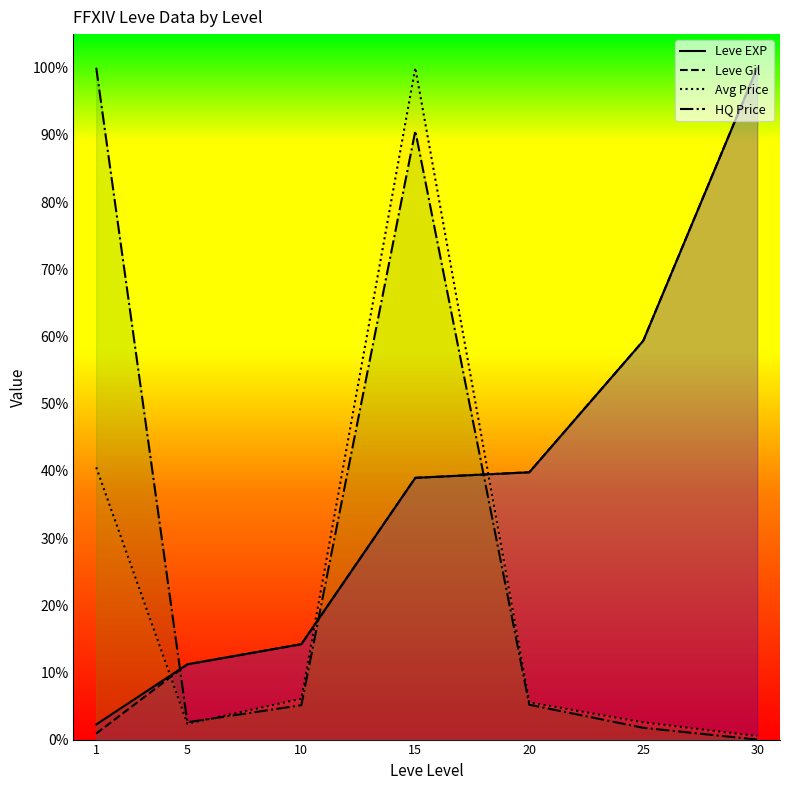

Reading right to left, list all the values displayed in this chart.

Leve EXP: 1.0	0.6	0.4	0.4	0.1	0.1	0.0
Leve Gil: 1.0	0.6	0.4	0.4	0.1	0.1	0.0
Avg Price: 0.0	0.0	0.1	1.0	0.1	0.0	0.4
HQ Price: 0.0	0.0	0.1	0.9	0.1	0.0	1.0